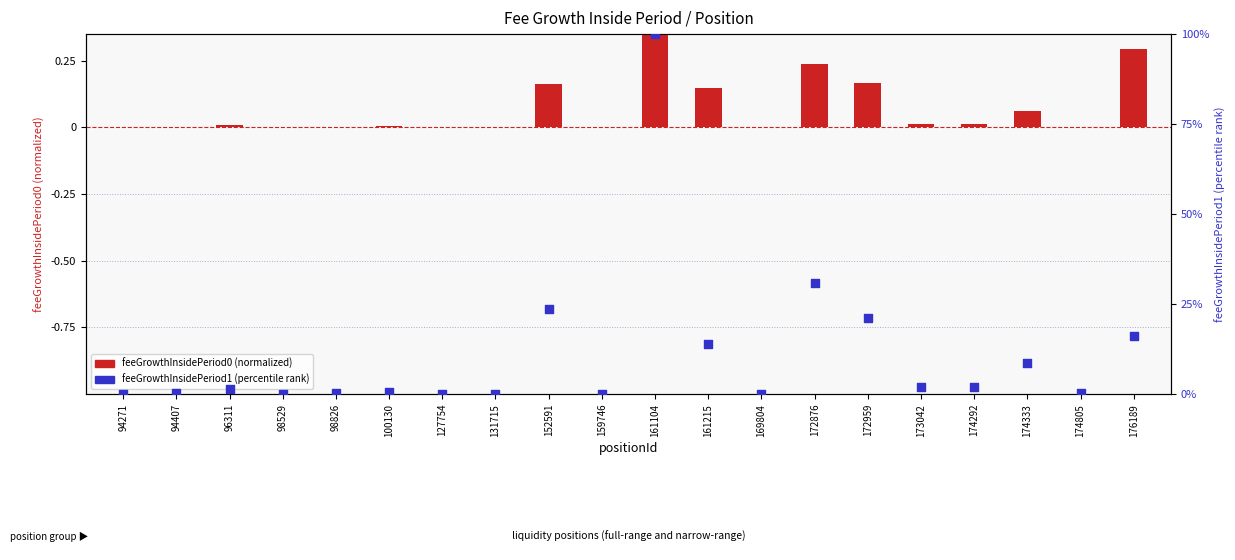

Which series reaches the minimum Y coordinate?

feeGrowthInsidePeriod1 (percentile)